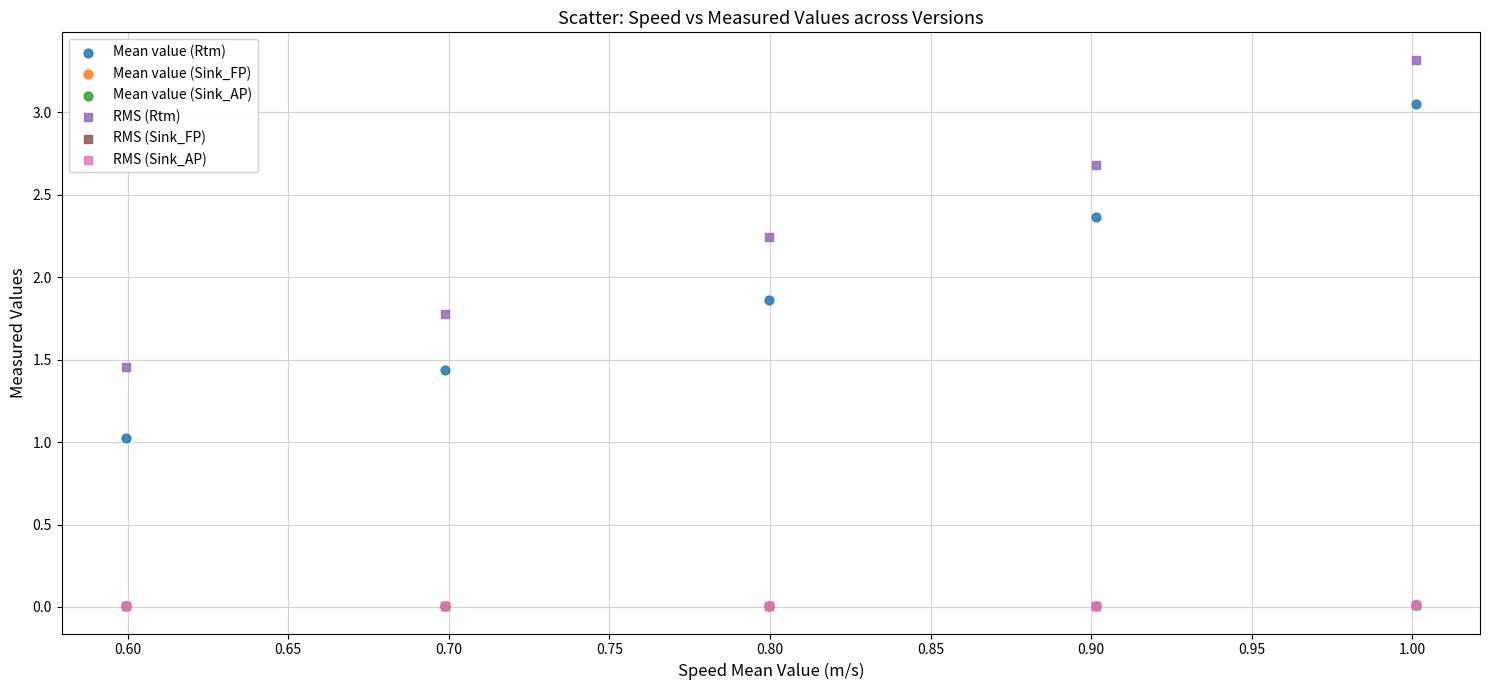

Which series has the largest Y range (max minus min)?

Mean value (Rtm)